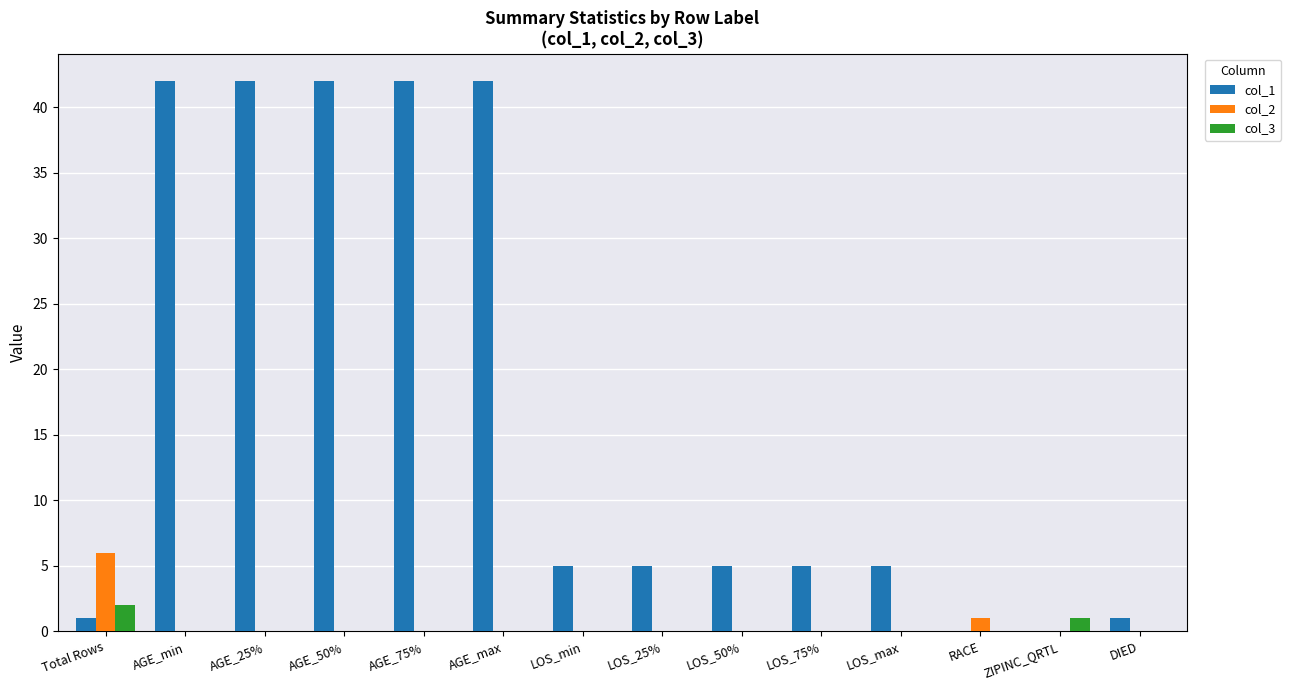

At which label is col_3 closest to 1?

ZIPINC_QRTL